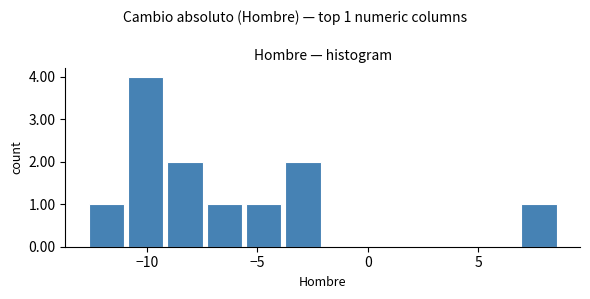

Read against the x-axis, roughly where is the centre of the tallest bar?

-10.0